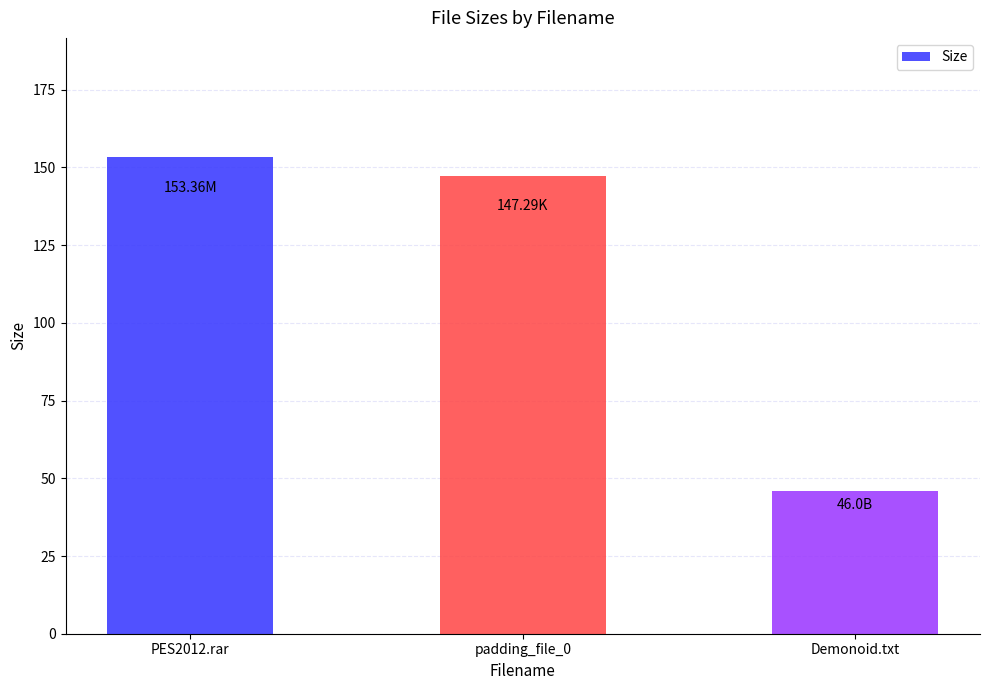

How many data points are above 147?

2